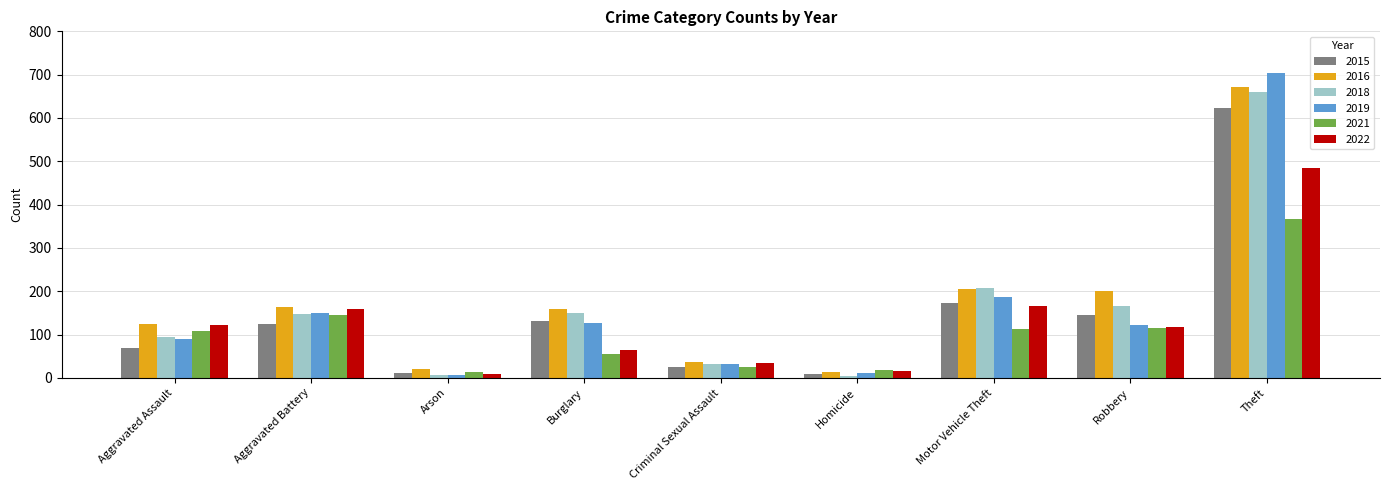

Is the value of 2018 at Burglary greater than the value of 2021 at Homicide?

Yes